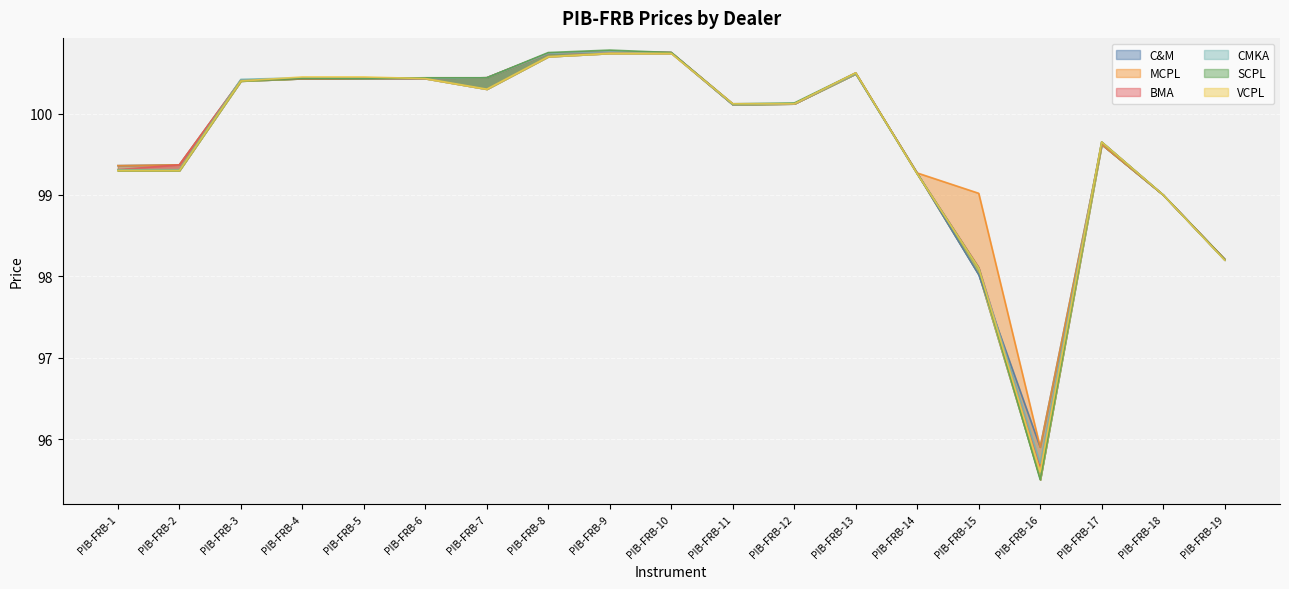

Which series has the largest total across all categories?

MCPL